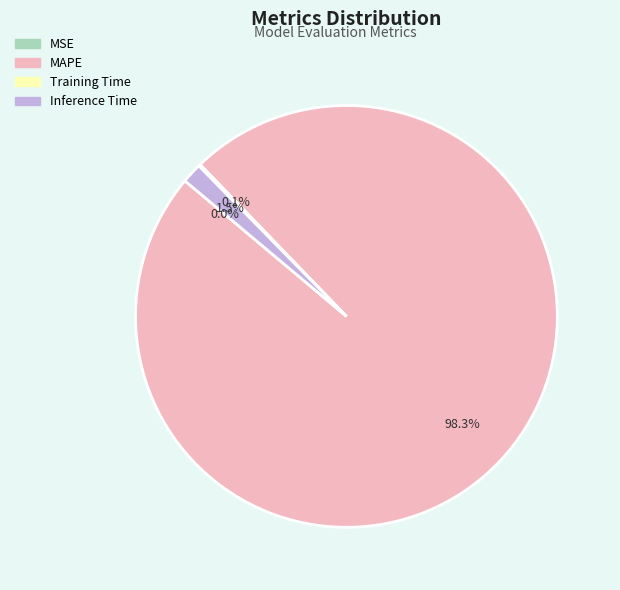

To the nearest percent, what is the difference between the Training Time and MAPE slice percentages?

98%